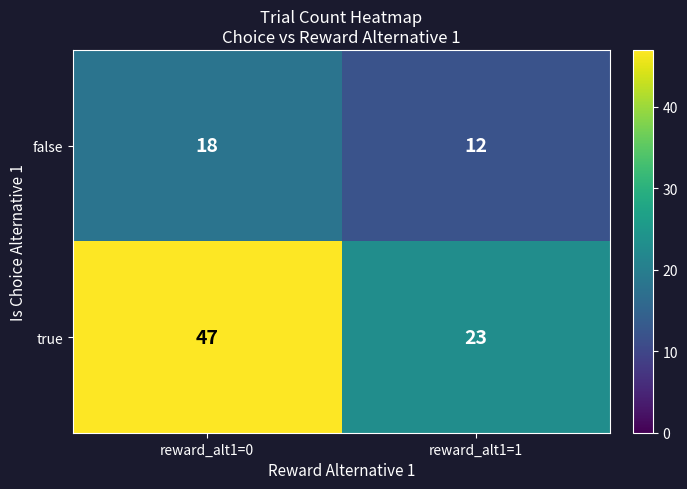

What is the difference between the maximum and minimum values in the true series?

24